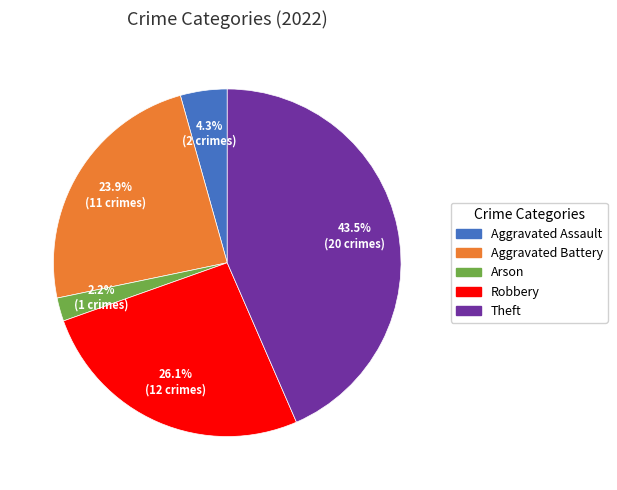

What is the ratio of the value at Robbery to the value at Theft?

0.6